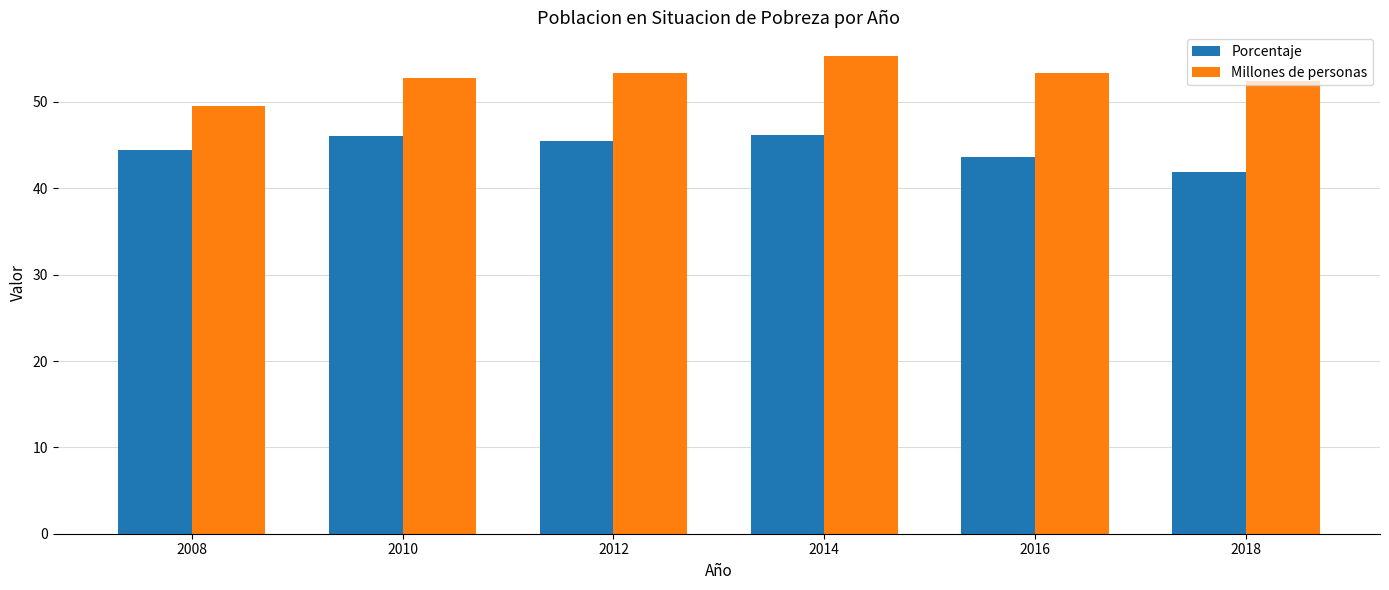

How many groups of bars are there?

6